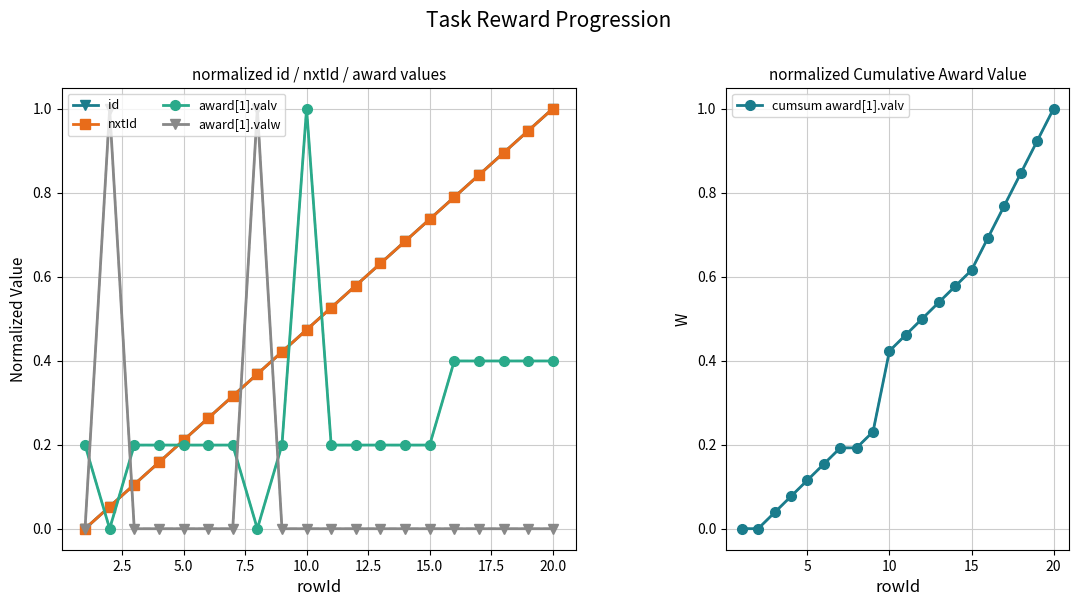

How many values in the nxtId series exceed 0?

19